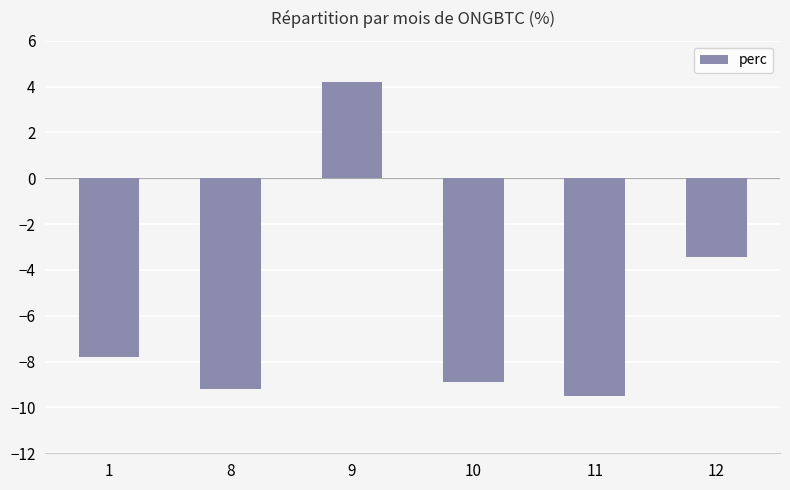

How many bars are there in total?

6